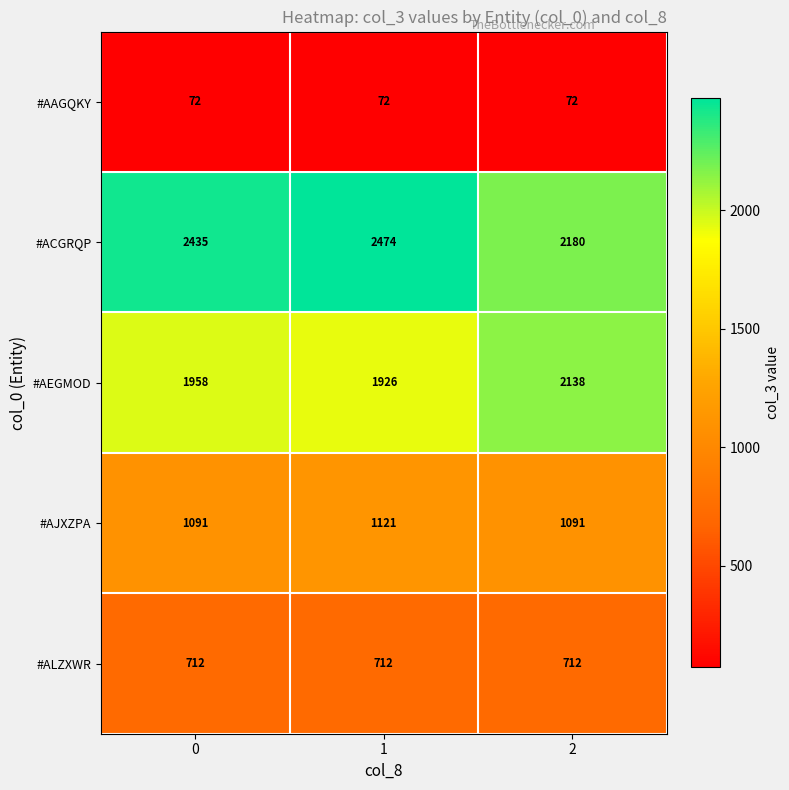

What is the smallest value displayed?

72